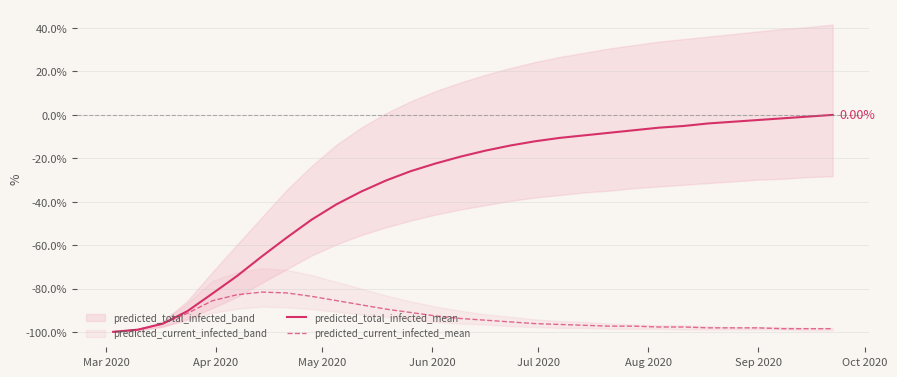

Which series has the largest total across all categories?

predicted_total_infected_mean